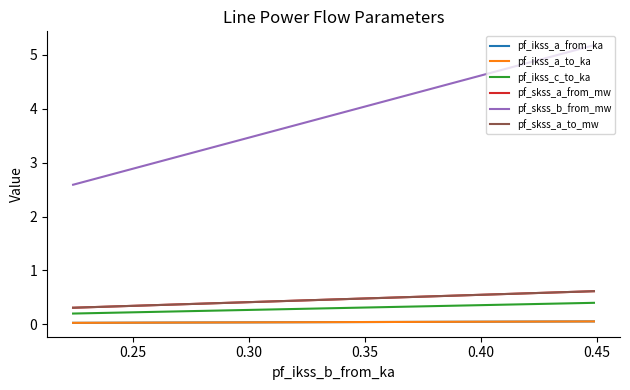

At how many categories does at least one series exceed 4?

1